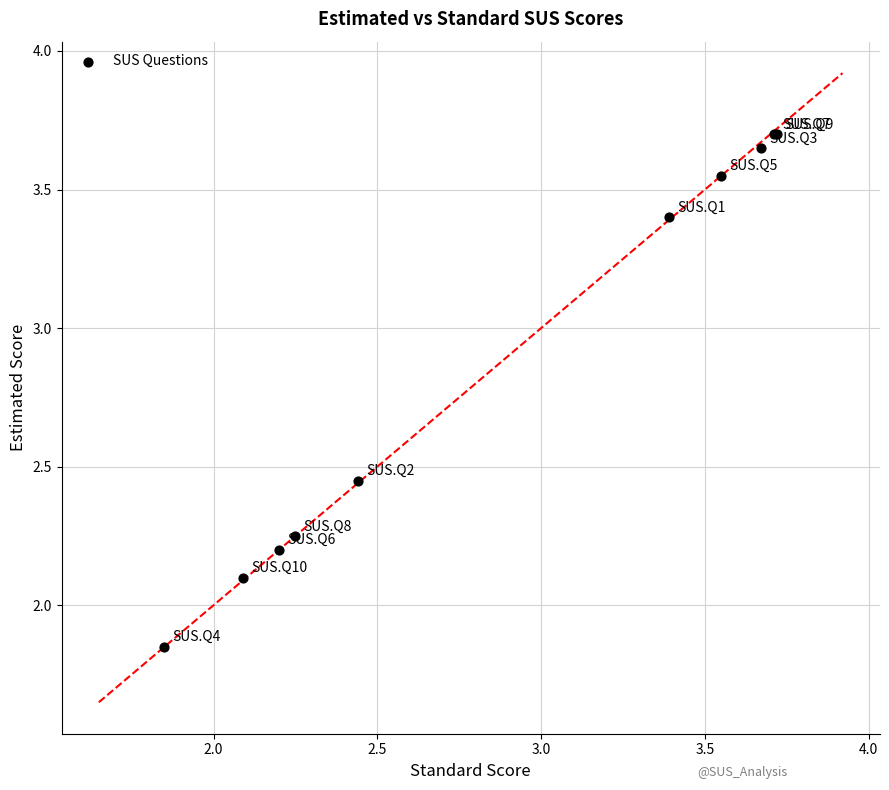

What Y value in the scatter plot is closest to 2?

2.1